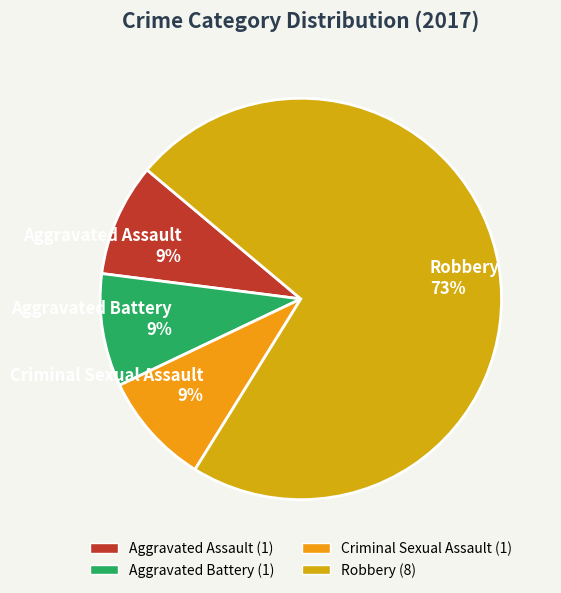

Does Aggravated Assault 9% account for over 50% of the chart?

No